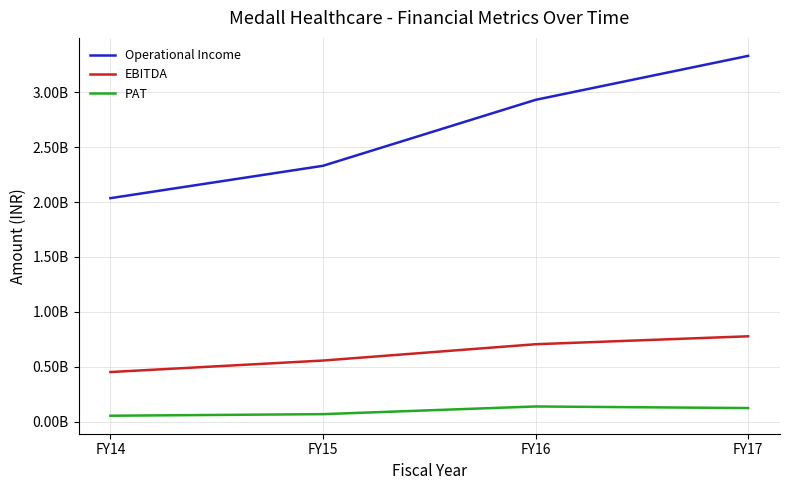

Rank the categories by PAT value from lowest to highest.

FY14, FY15, FY17, FY16